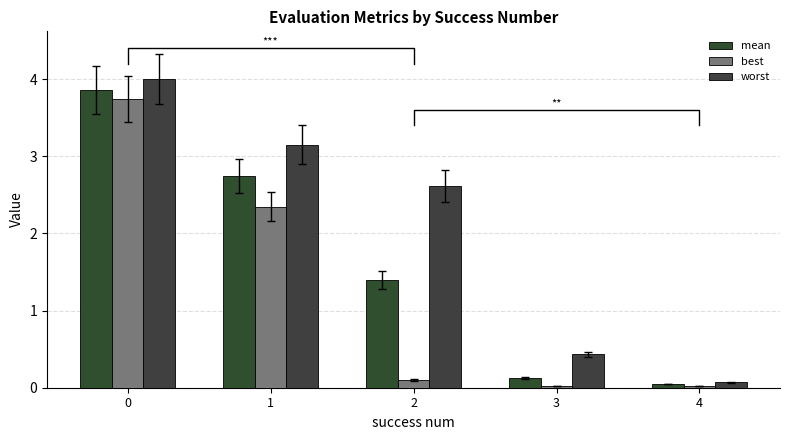

How many bars are there in each group?

3